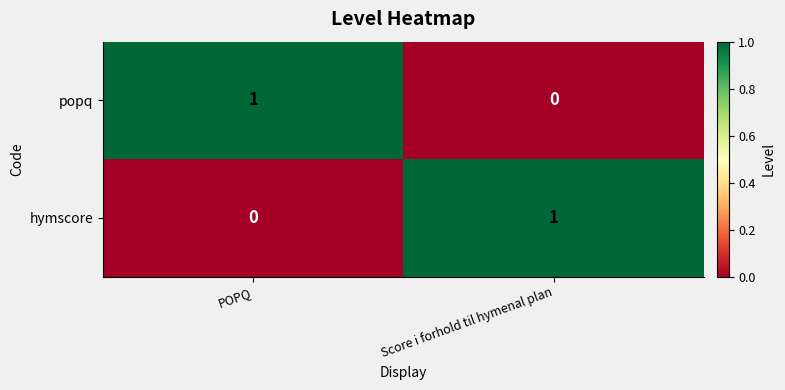

Is it true that hymscore equals 1 at Score i forhold til hymenal plan?

True